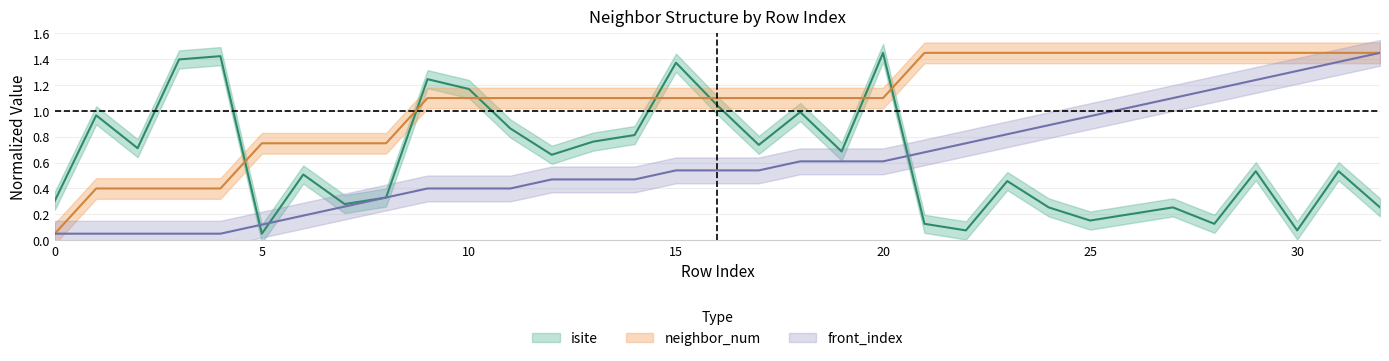

Does the chart display data point markers on the line(s)?

No